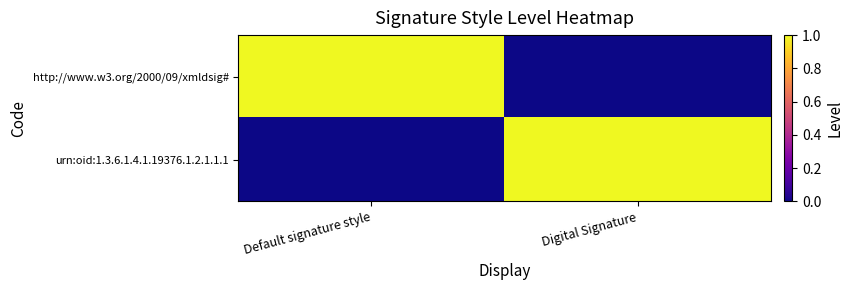

How many positive values does the urn:oid:1.3.6.1.4.1.19376.1.2.1.1.1 series have?

1